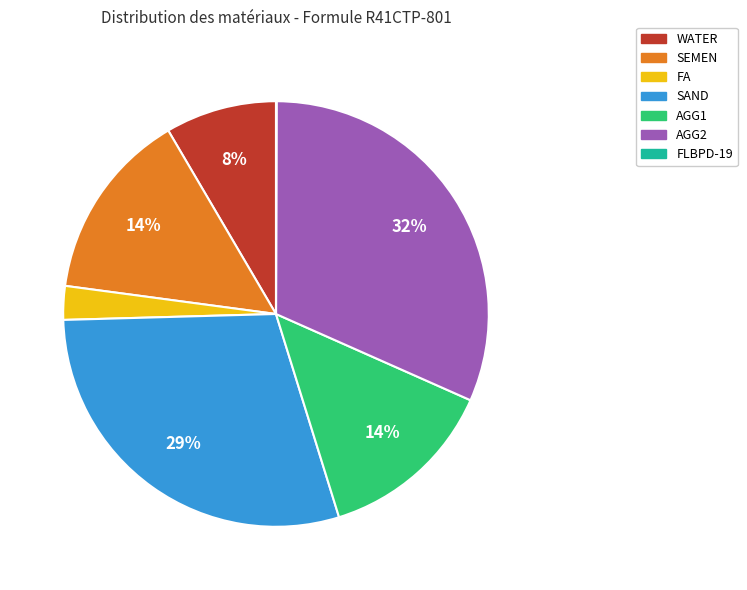

True or false: WATER accounts for 16% of the total.

False